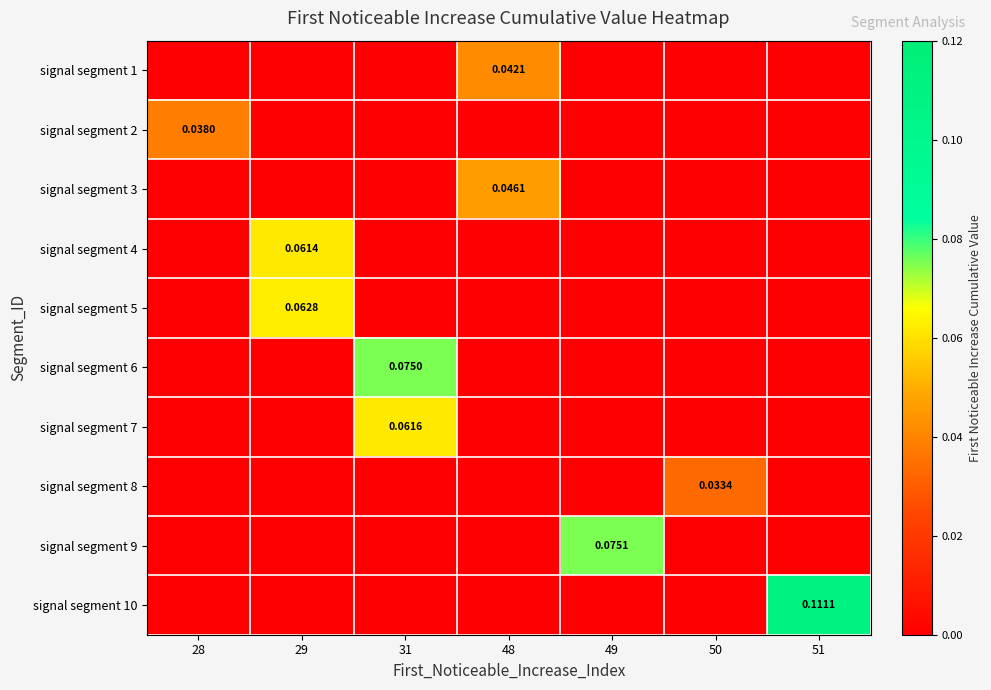

List the labels in order of signal segment 8 value, smallest first.

28, 29, 31, 48, 49, 51, 50